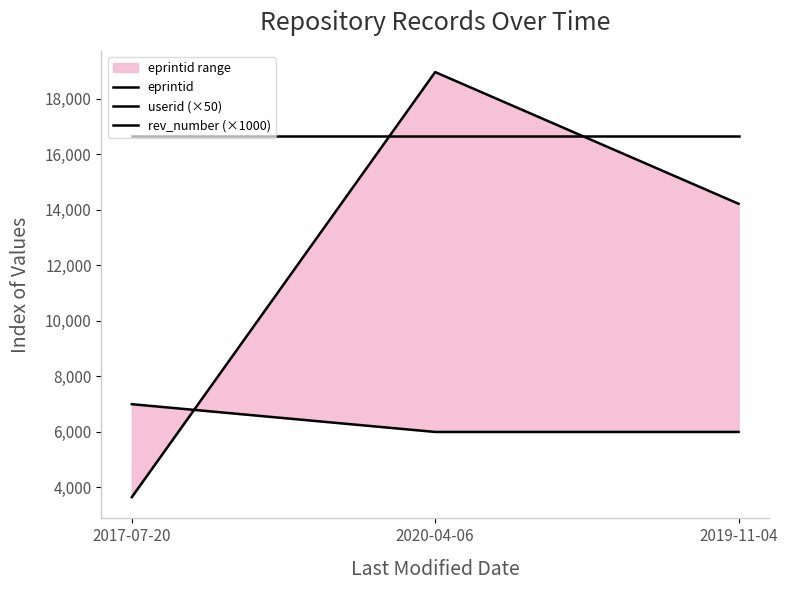

At how many categories does at least one series exceed 4380?

3